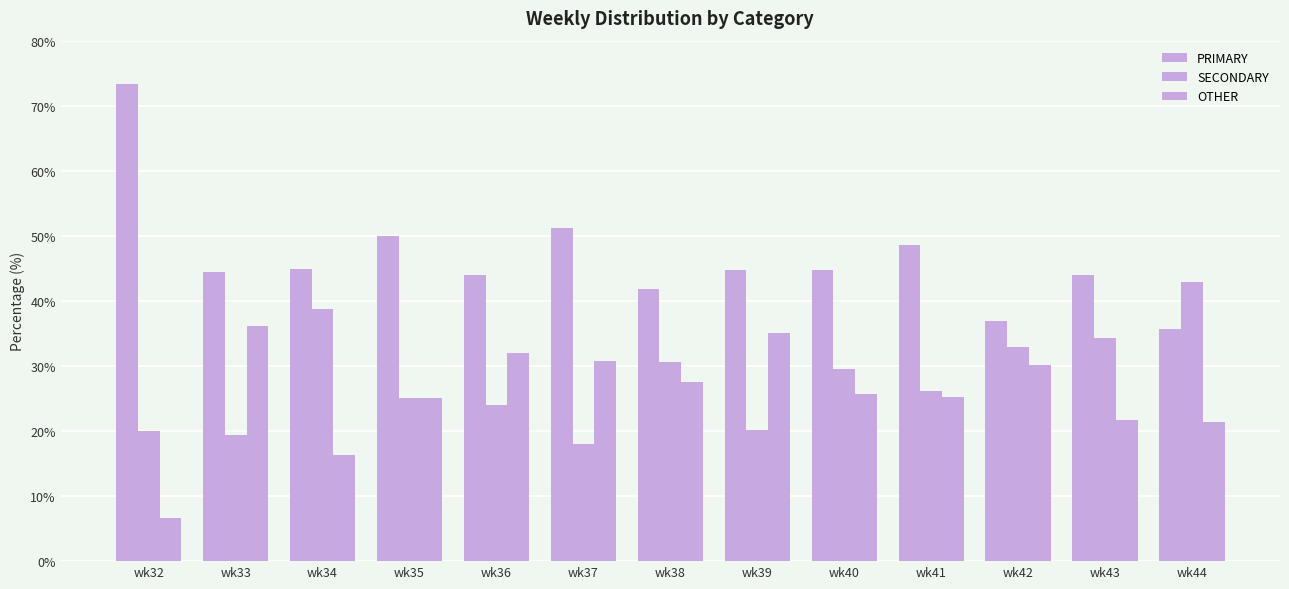

Count the number of data series in this chart.

3